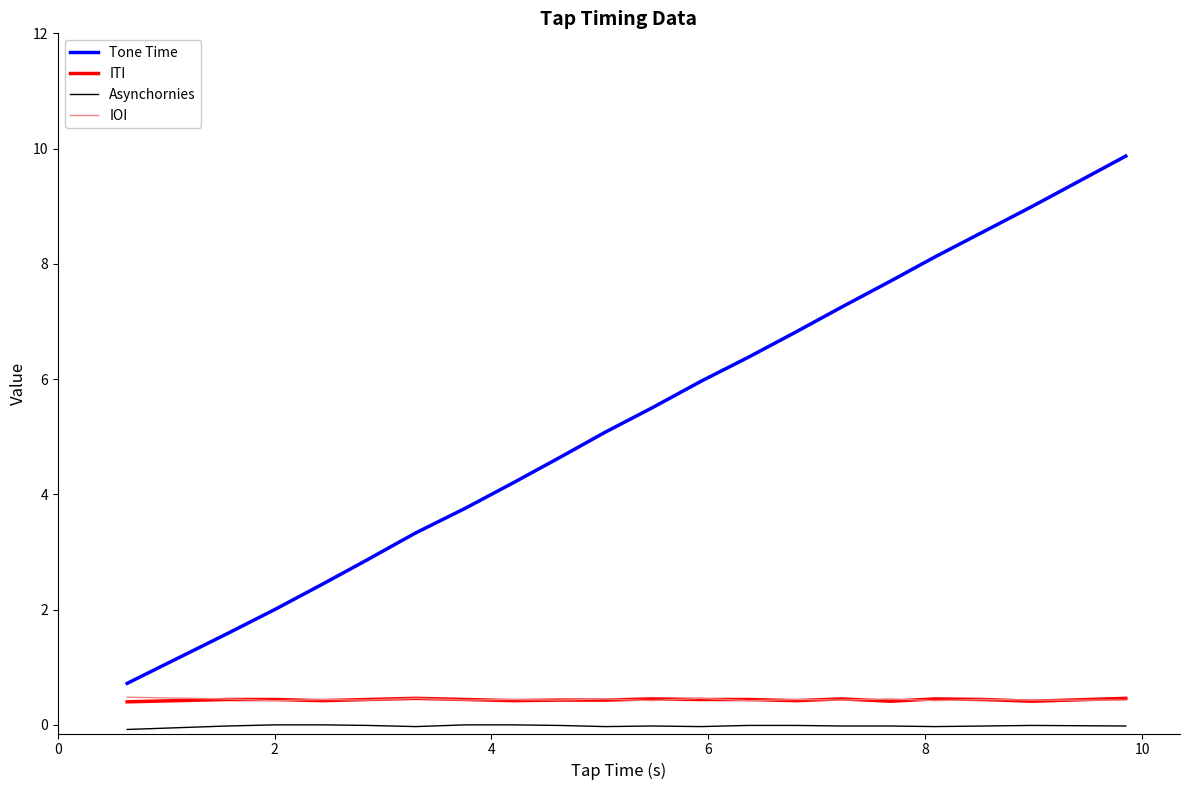

True or false: ITI and Asynchornies intersect in this chart.

False